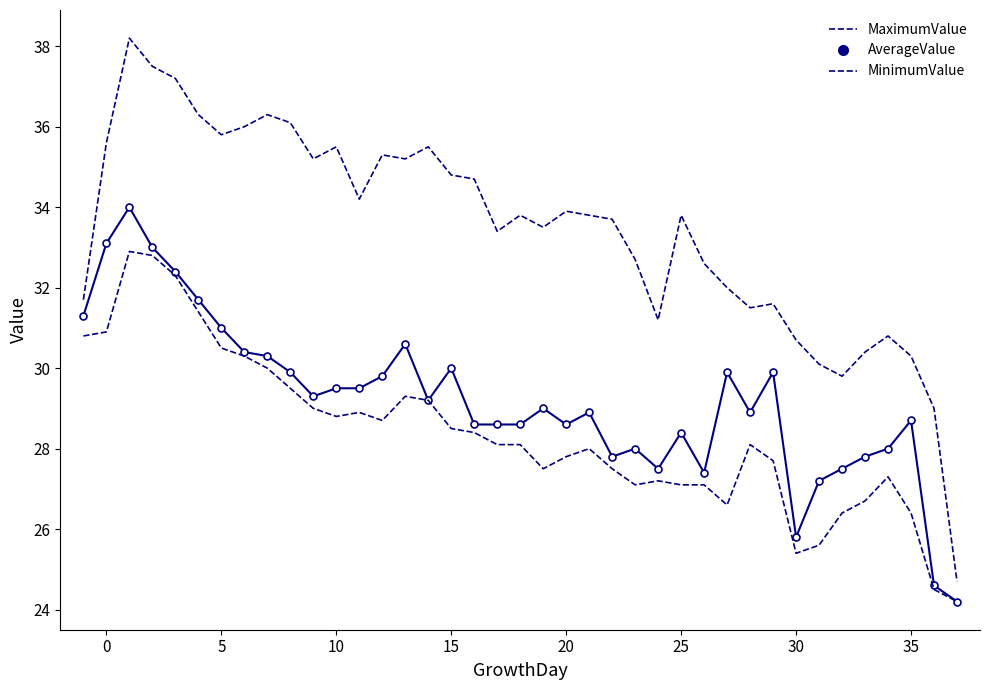

Which series has the widest spread of values?

MaximumValue